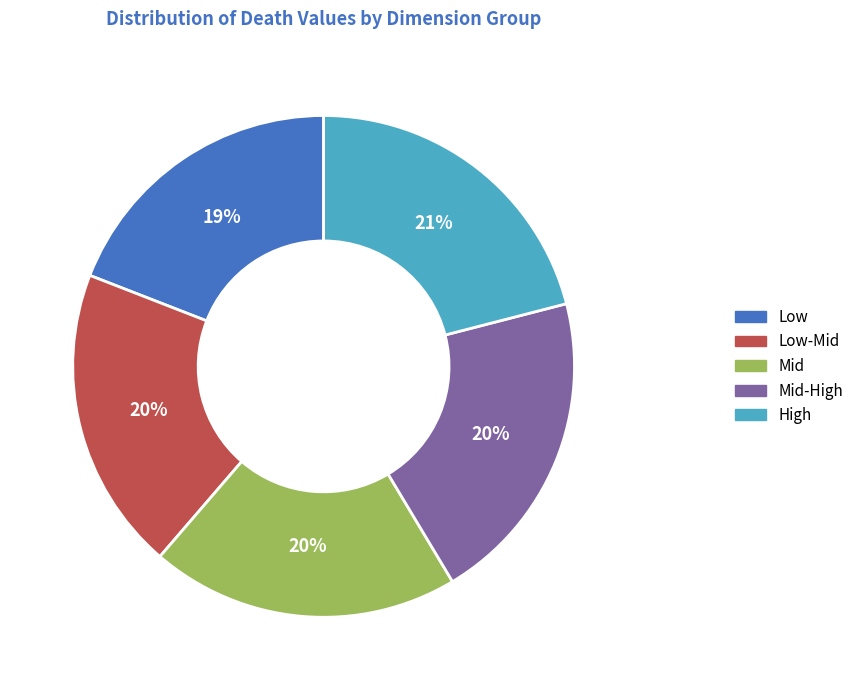

Is it true that Mid is 5% of the pie?

False